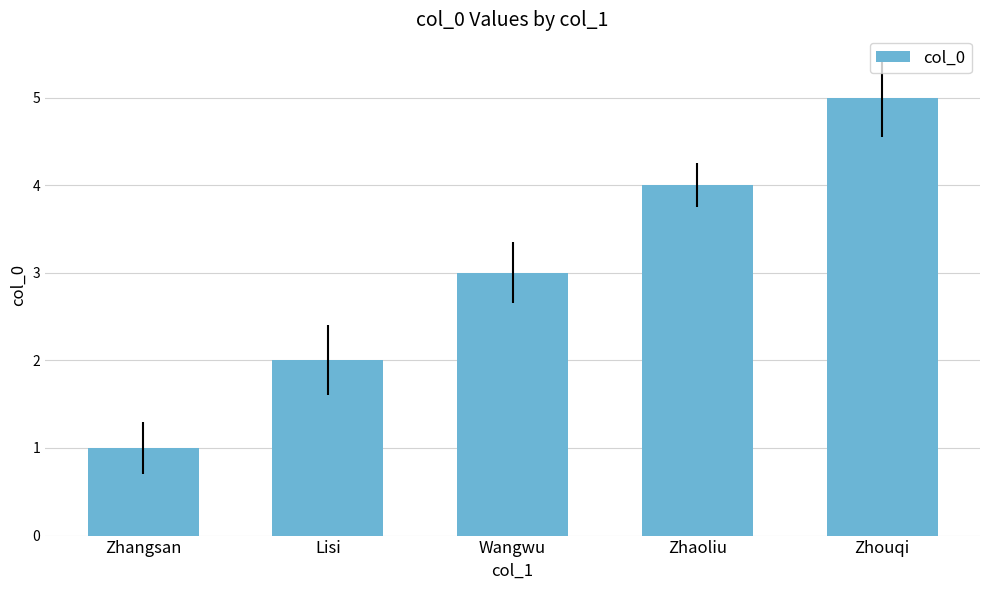

How many data points does each series have?

5